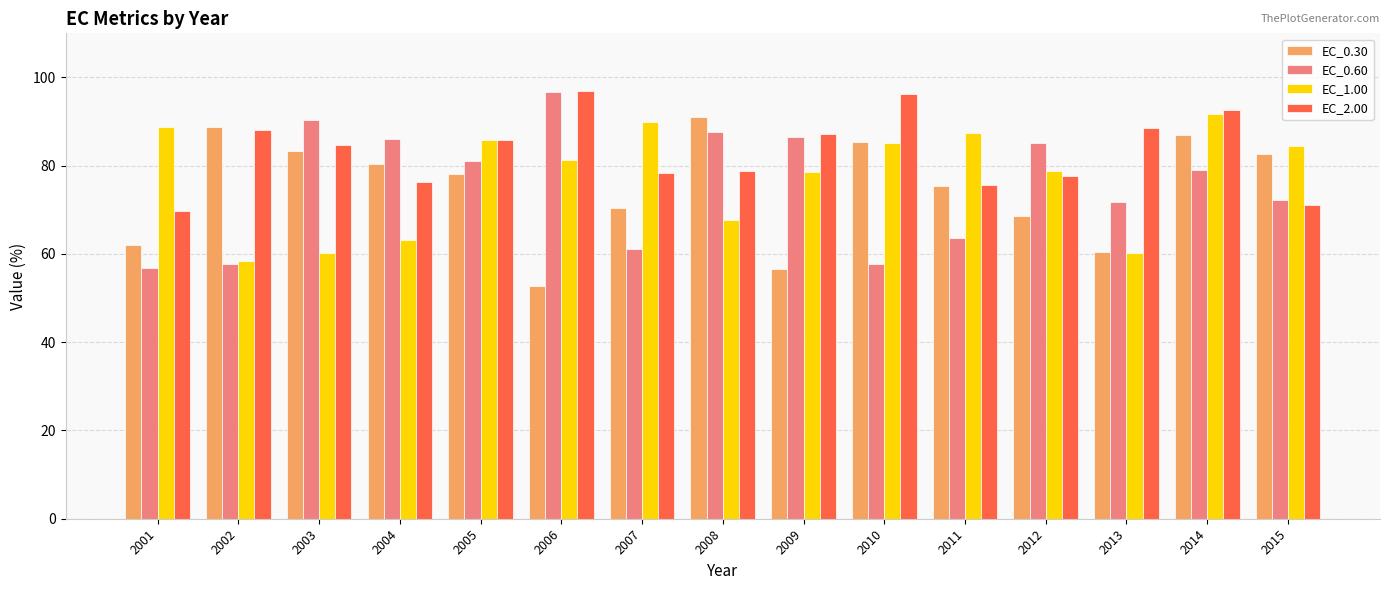

True or false: EC_2.00 has a value of 78.8 at 2008.

True